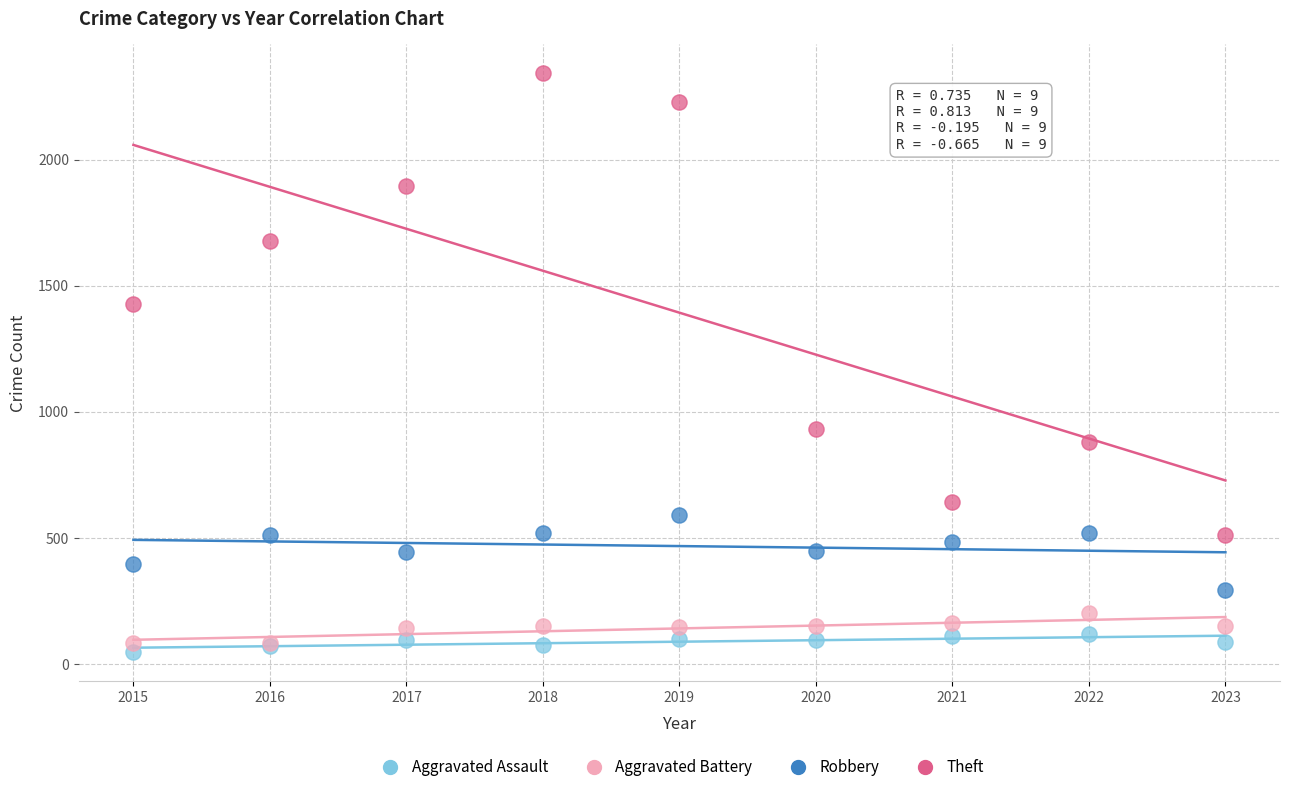

Which series has the widest spread of Y values?

Theft